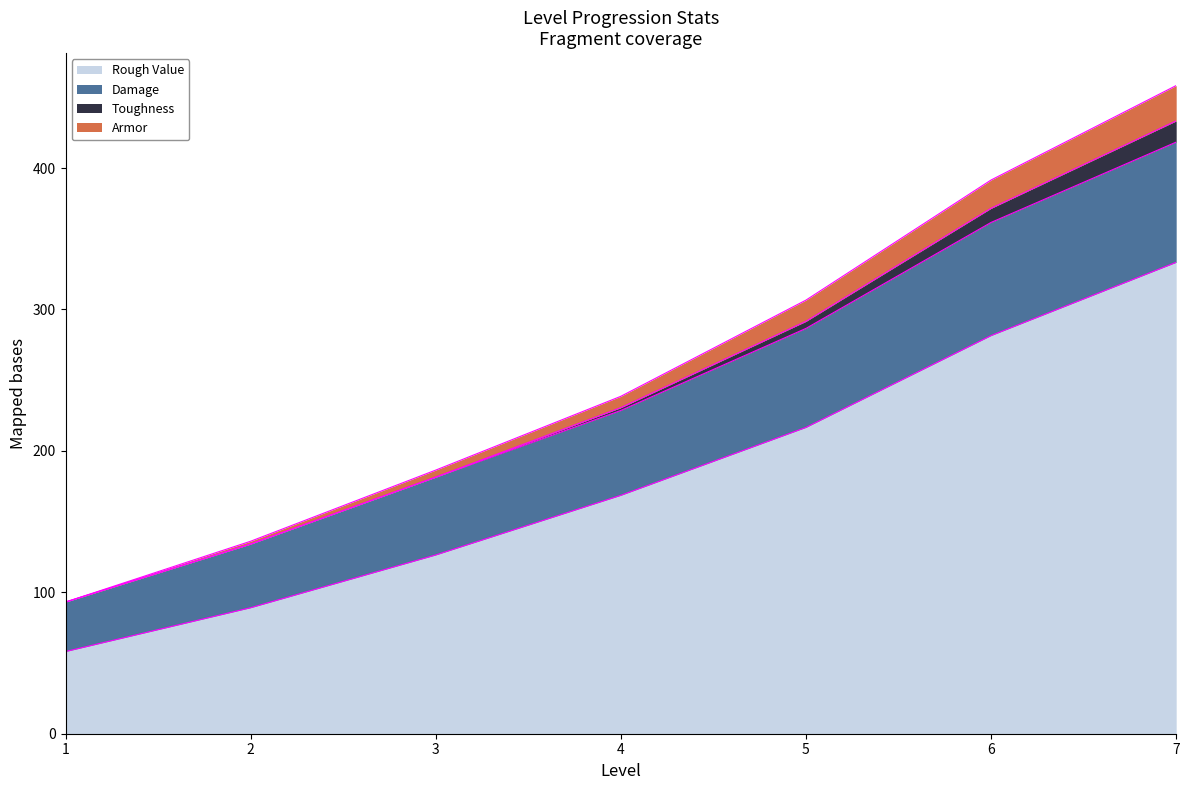

True or false: Armor and Damage cross at least once.

False